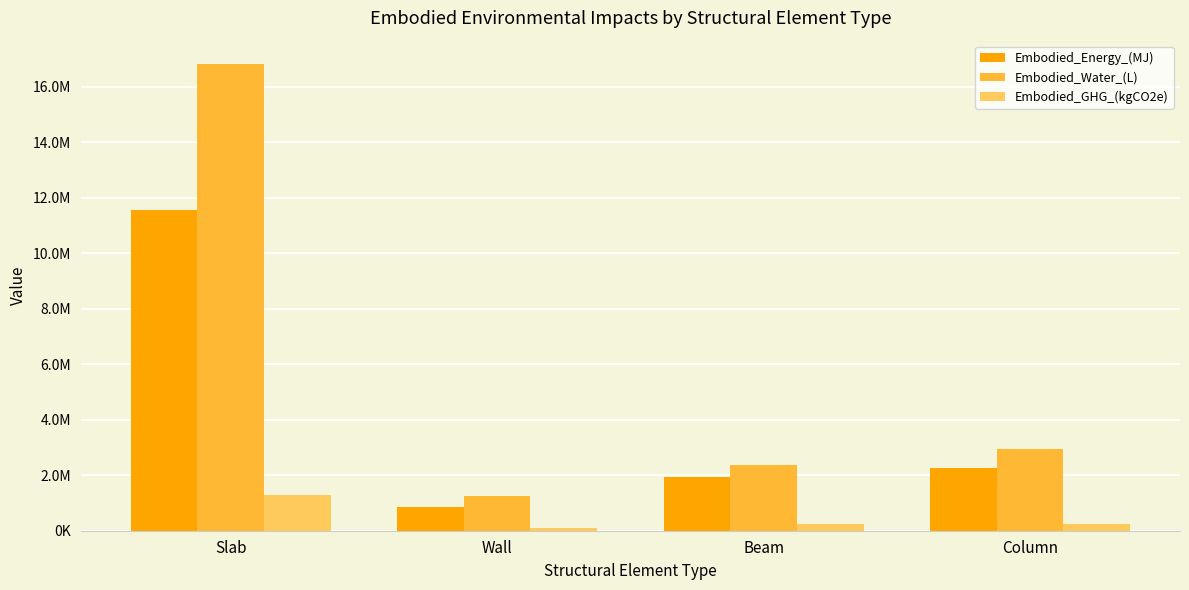

What is the sum of the Embodied_Water_(L) values at Wall and Column?

4185435.4